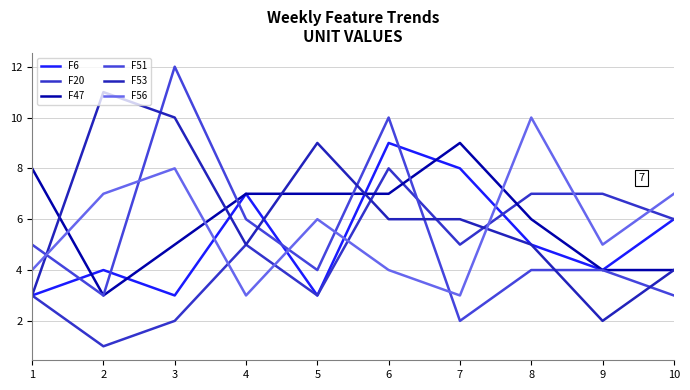

True or false: F6 has more than 2 interior local peaks.

True